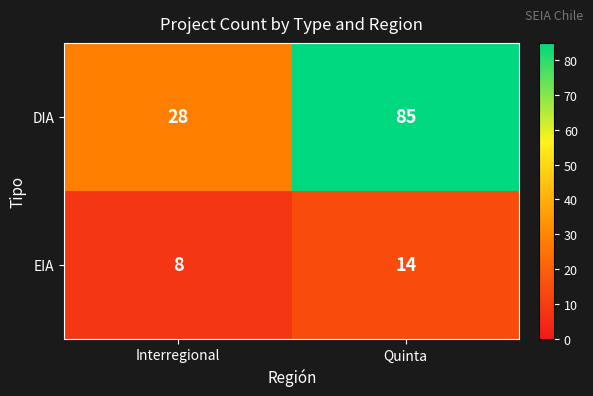

Reading right to left, transcribe all the data shown in this chart.

DIA: Quinta=85	Interregional=28
EIA: Quinta=14	Interregional=8